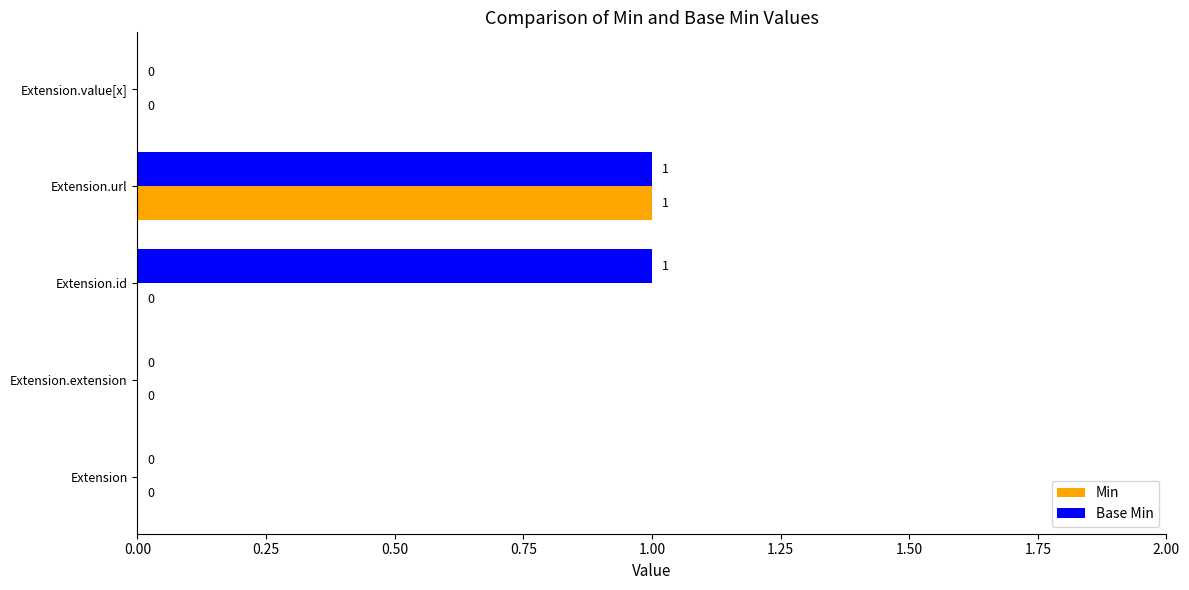

Which series has the largest total across all categories?

Base Min